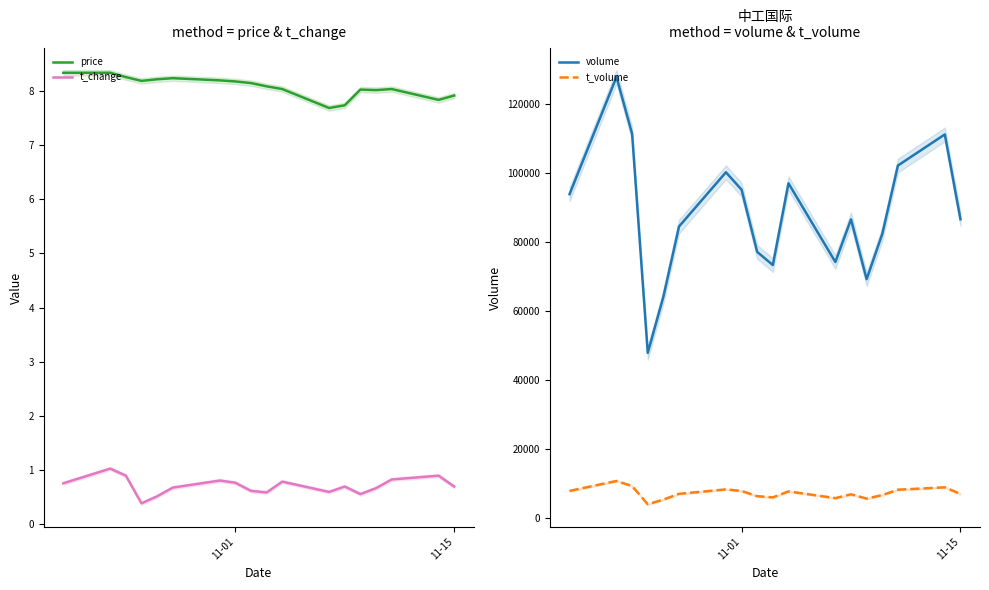

What is the maximum value for t_change?

1.0